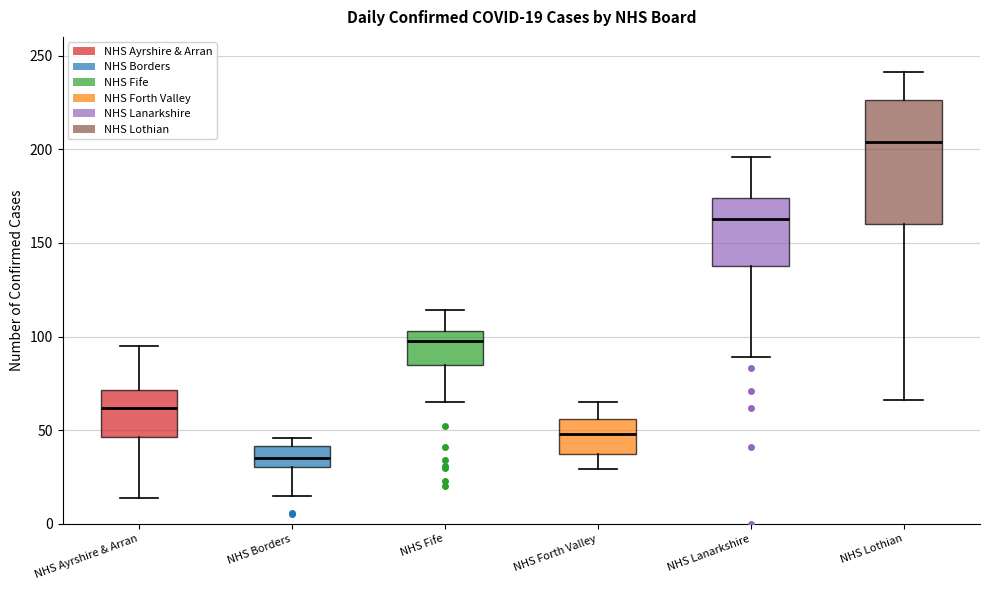

Which box is the tallest, from its lower edge to its upper edge?

NHS Lothian